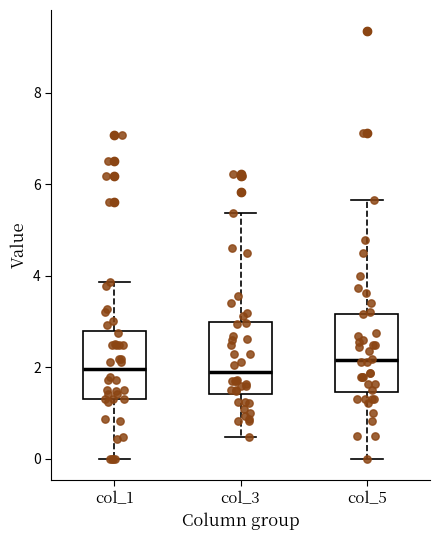

Reading left to right, read every box against the y-axis: the position of its median line, the range the box covers, and the ends of its whiskers. The values are not printed on the chart, so give them approximately, as read against the axis.

col_1: median 2.0, box 1.4 to 2.8, whiskers 0.0 to 3.8
col_3: median 1.8, box 1.4 to 3.0, whiskers 0.4 to 5.4
col_5: median 2.2, box 1.4 to 3.2, whiskers 0.0 to 5.6